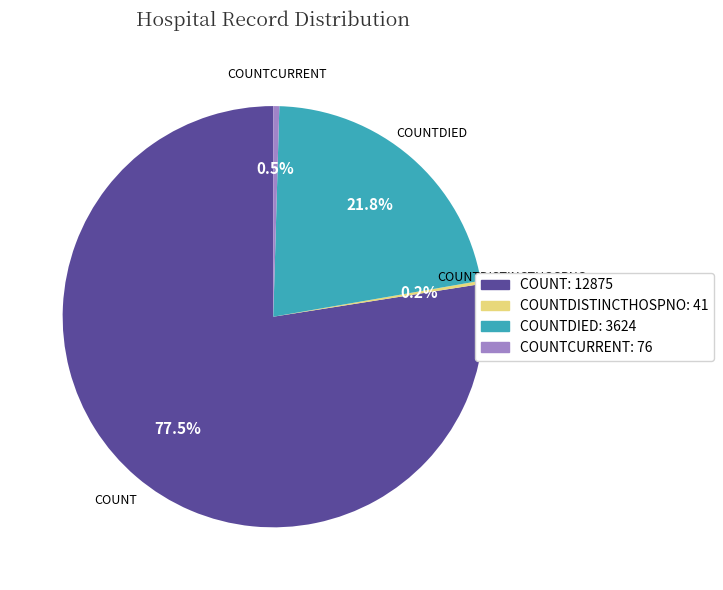

Does COUNTCURRENT: 76 account for over 50% of the chart?

No